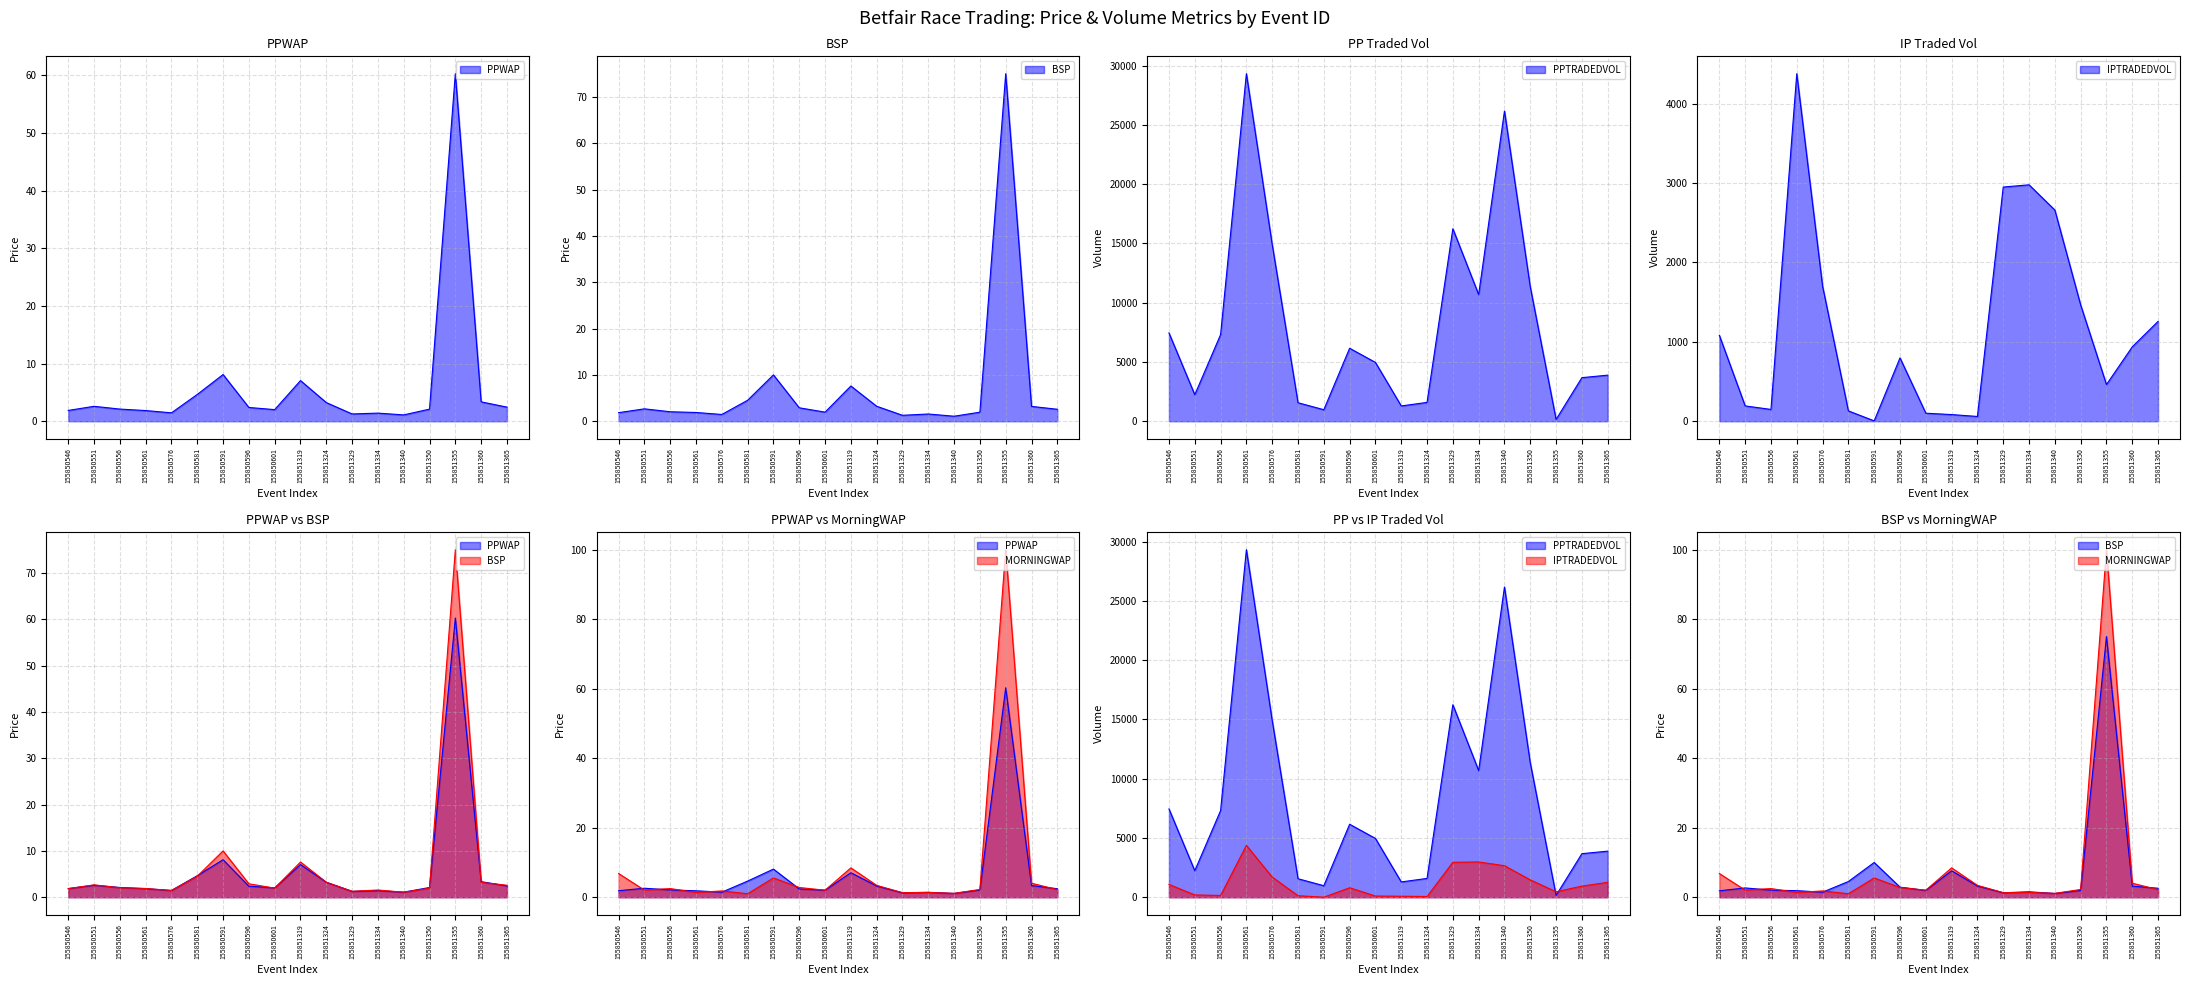

Count the number of data series in this chart.

5